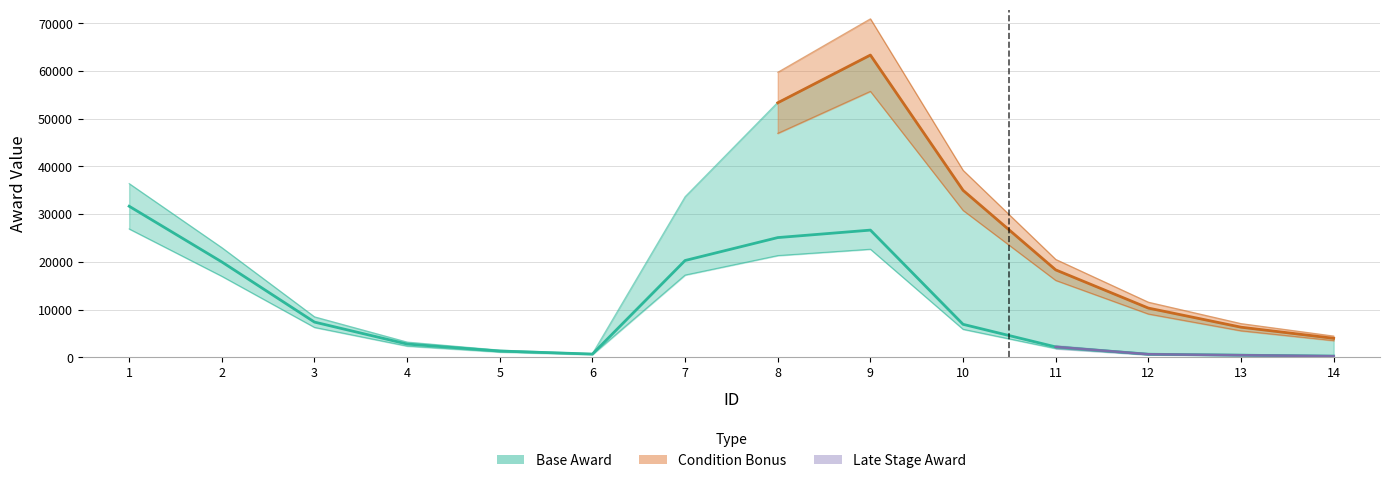

What is the value of the award point at the 12th from the left?

800